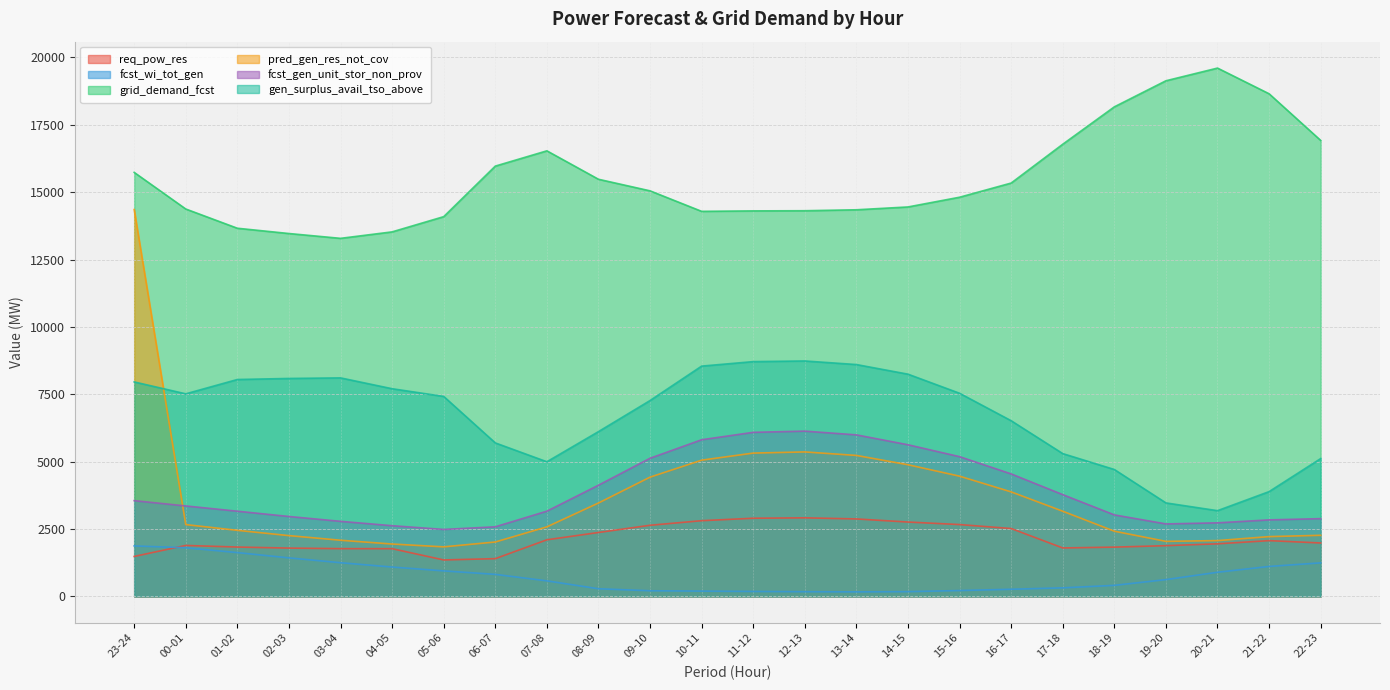

At which label does fcst_gen_unit_stor_non_prov reach its minimum?

05-06